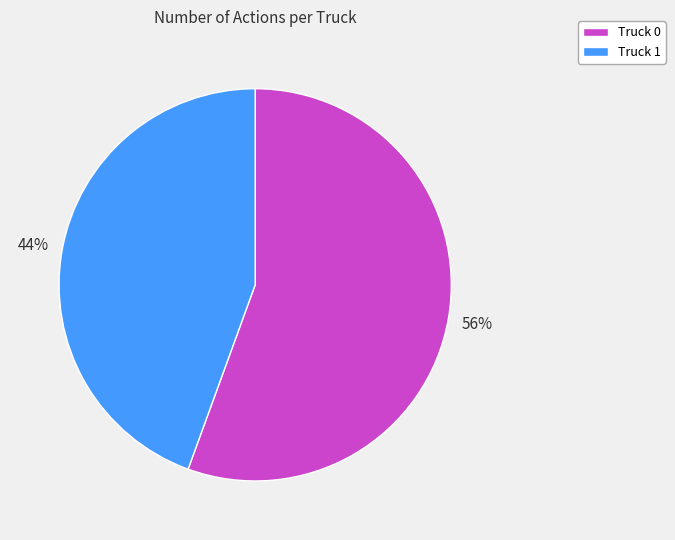

How many slices are in this pie chart?

2